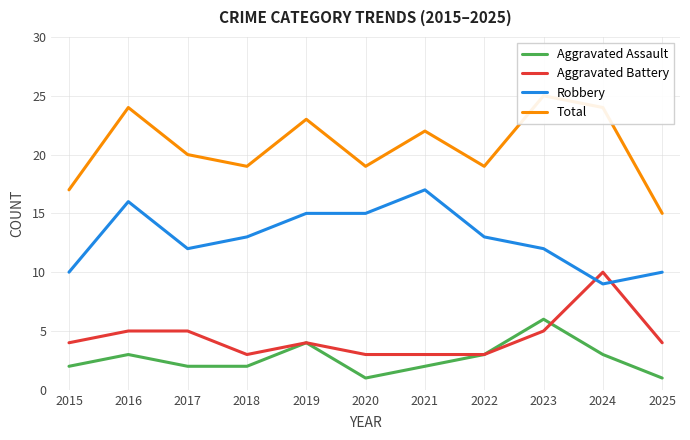

What is the spread (max minus min) of values at 2016?

21